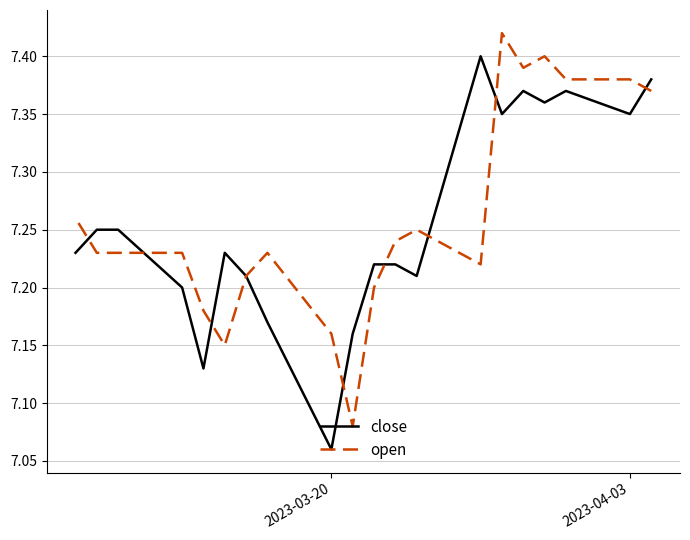

How many interior local valleys does the close series have?

6